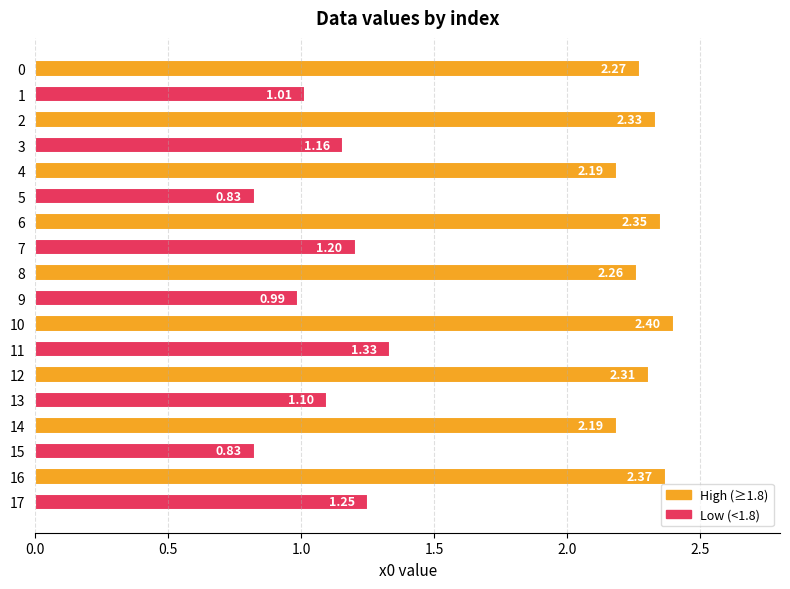

Does the chart contain stacked bars?

No